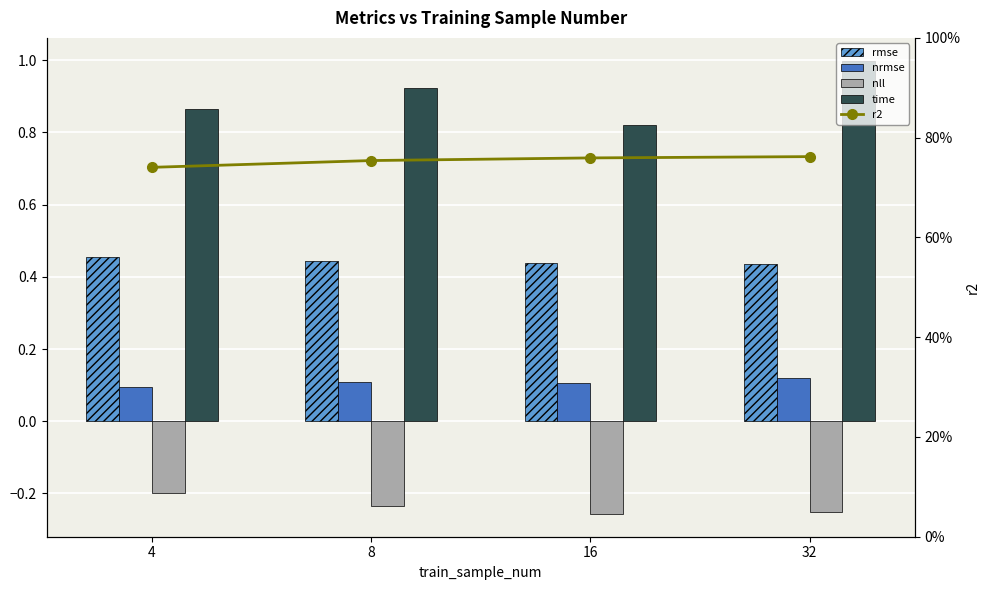

True or false: nrmse has a value of 0.1 at 8.

True